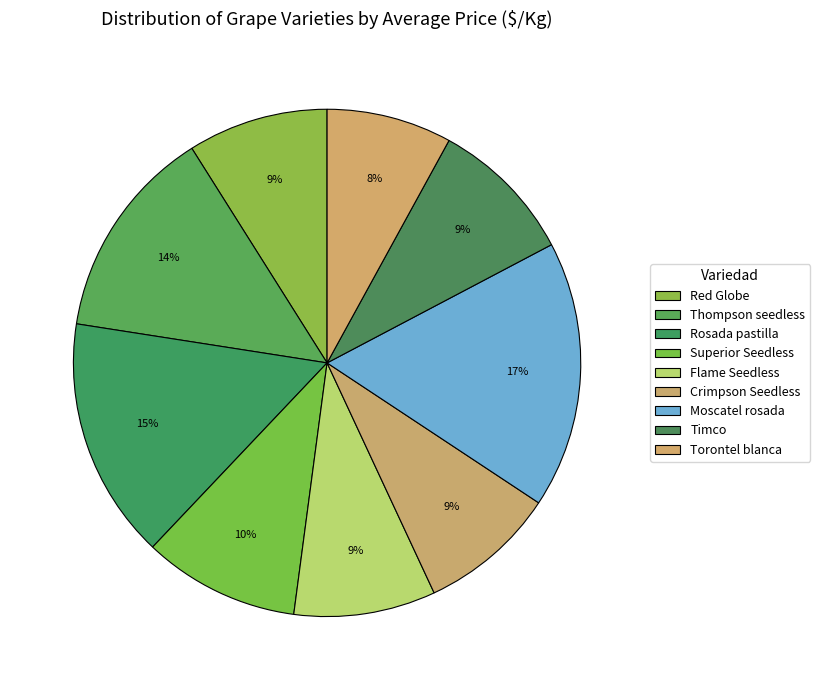

Is it true that Flame Seedless is 20% of the pie?

False